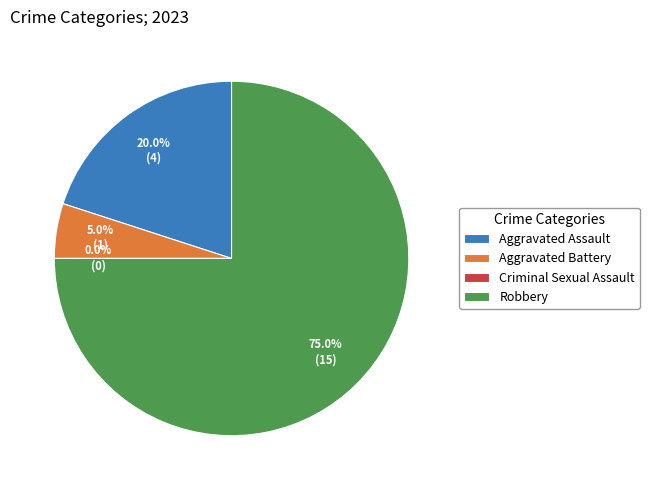

How many segments does this pie chart have?

4